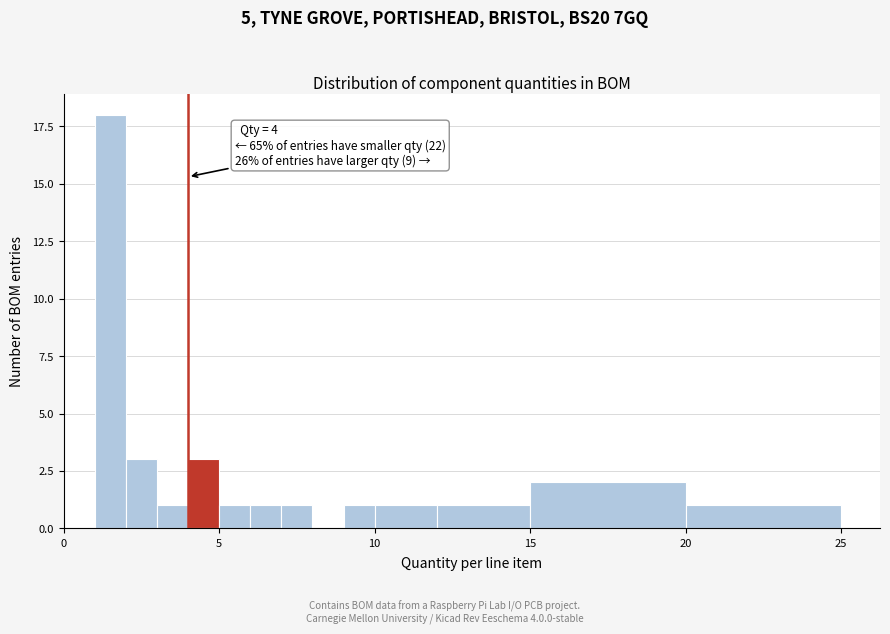

Read against the x-axis, roughly where is the centre of the tallest bar?

1.5